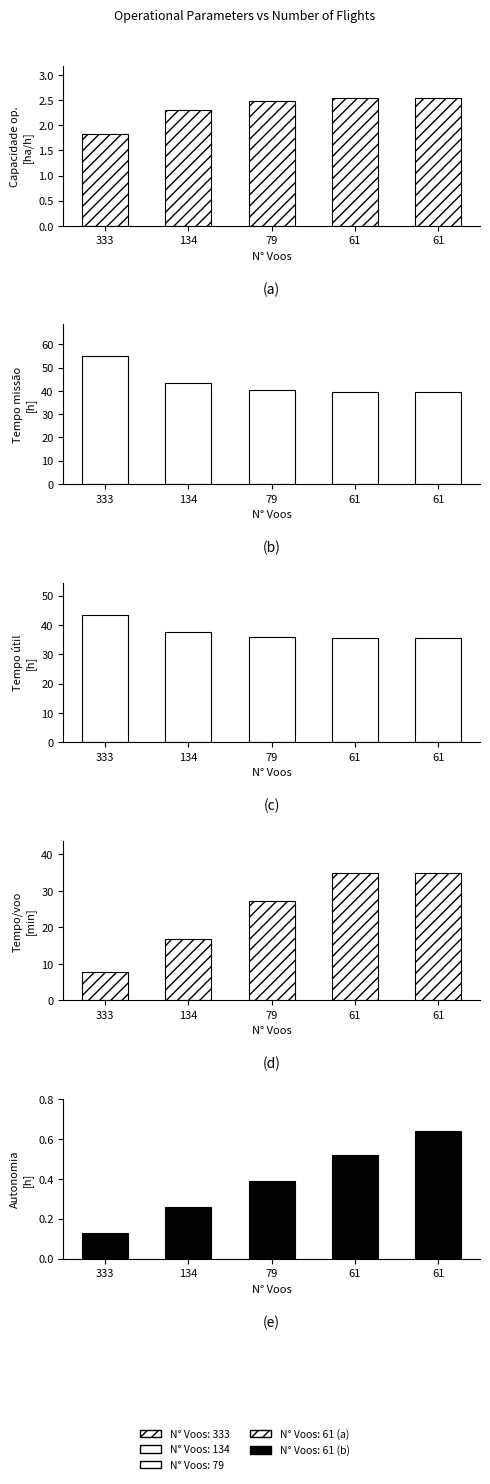

What is the maximum value for Capacidade operacional [ha/h]?

2.5